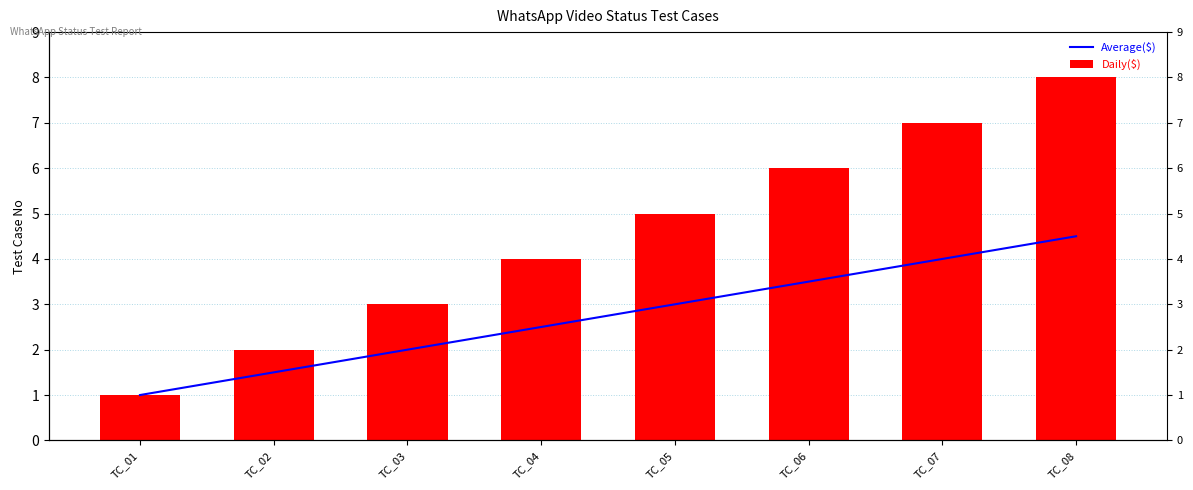

List the series in order of their overall mean, lowest first.

Average($), Daily($)